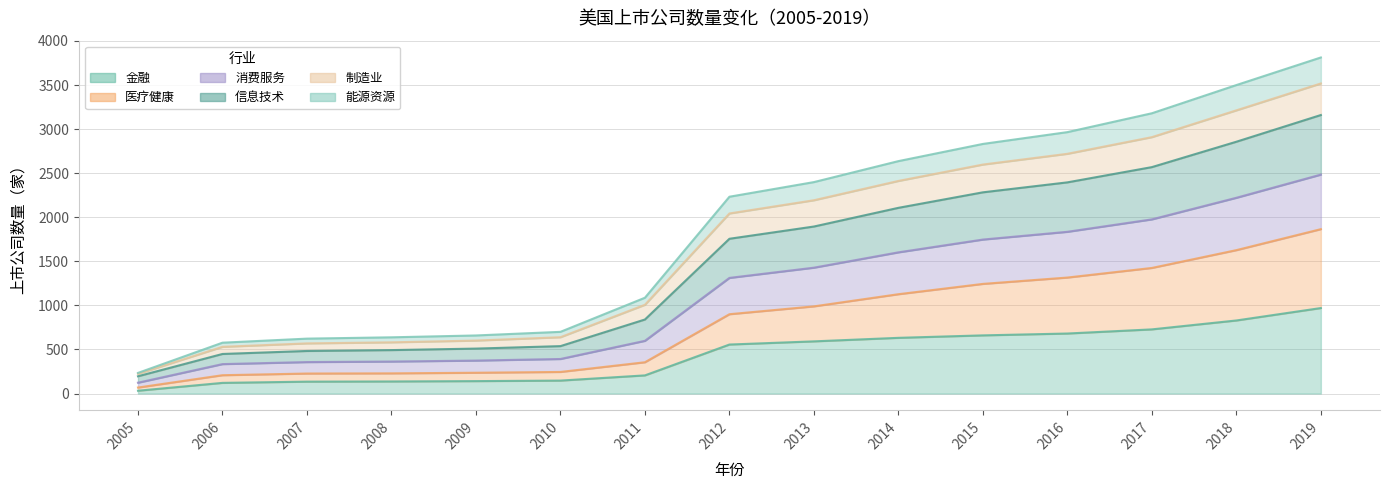

What is the difference between the maximum and minimum values in the 金融 series?

938